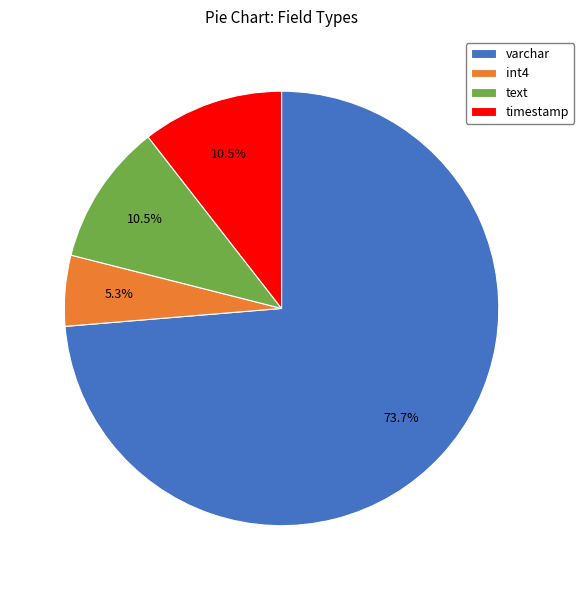

To the nearest percent, what is the difference between the largest and smallest slice percentages?

68%